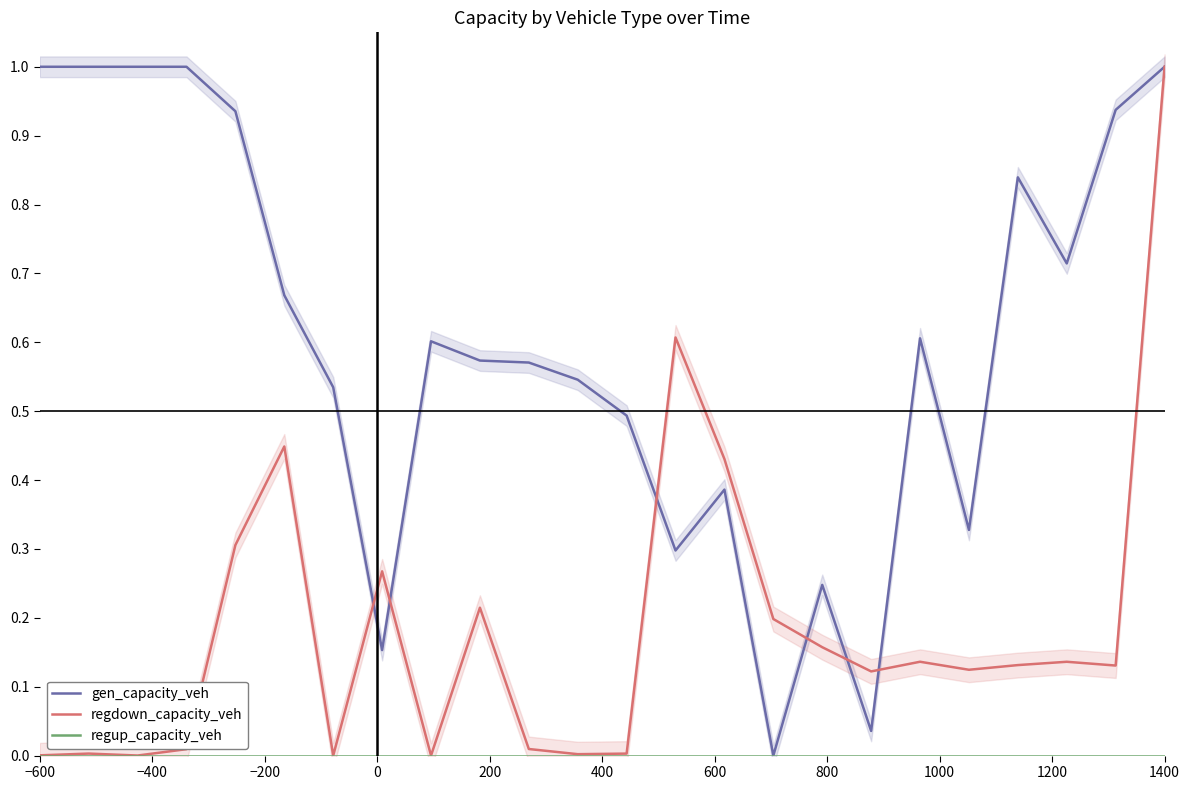

Which series has the widest spread of values?

gen_capacity_veh